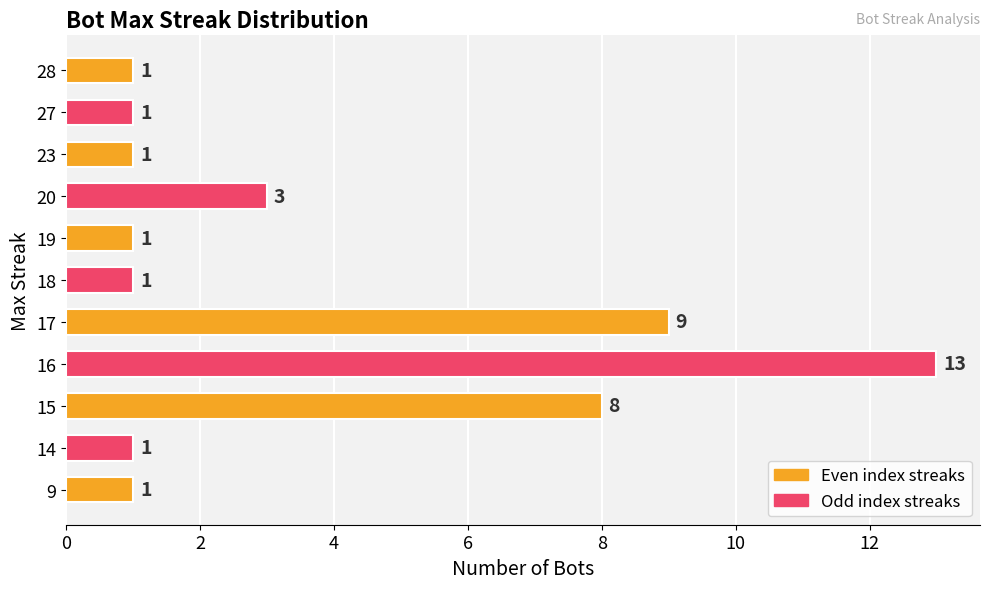

What is the sum of all values?

40